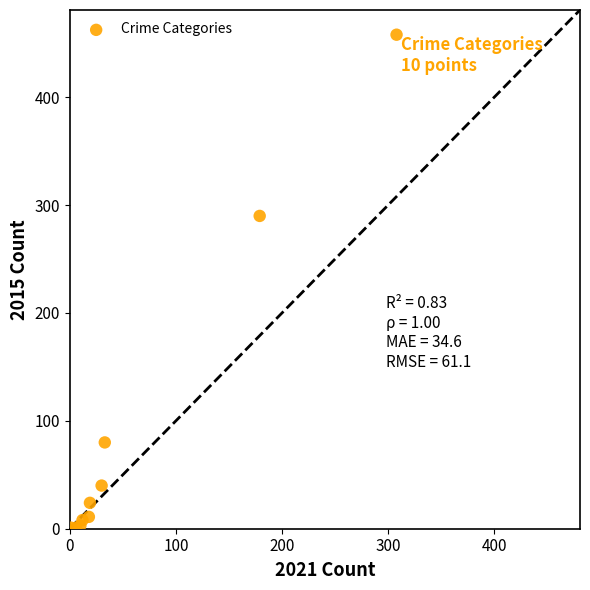

What Y value in the scatter plot is closest to 229?

290